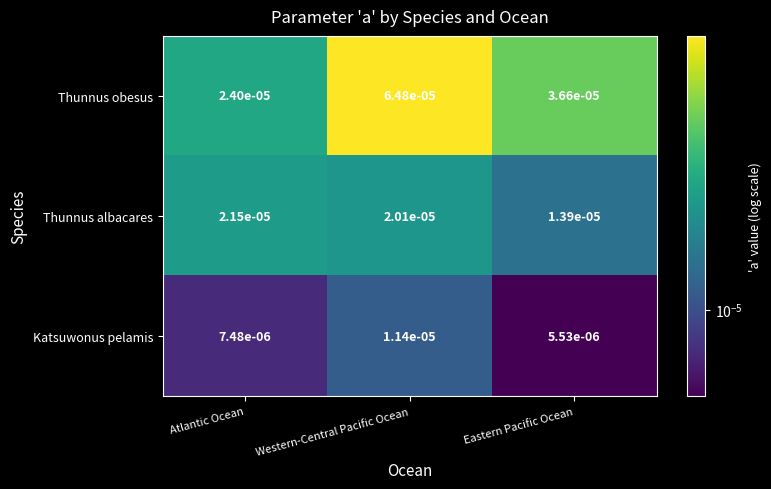

List the labels in order of Katsuwonus pelamis value, largest first.

Western-Central Pacific Ocean, Atlantic Ocean, Eastern Pacific Ocean